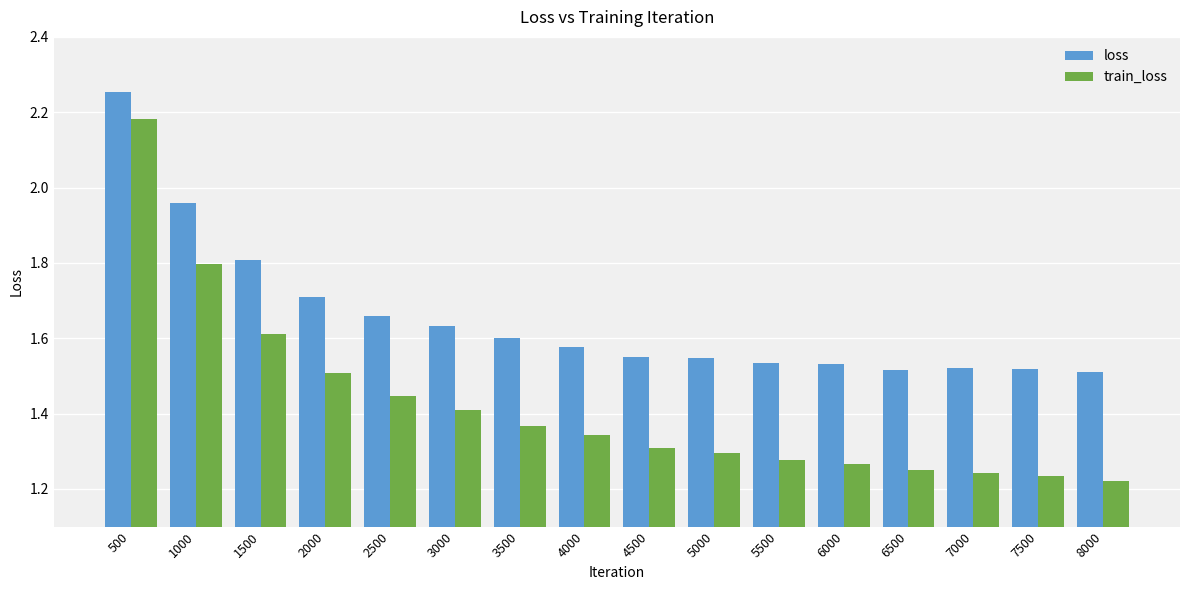

At how many categories does at least one series exceed 1?

16